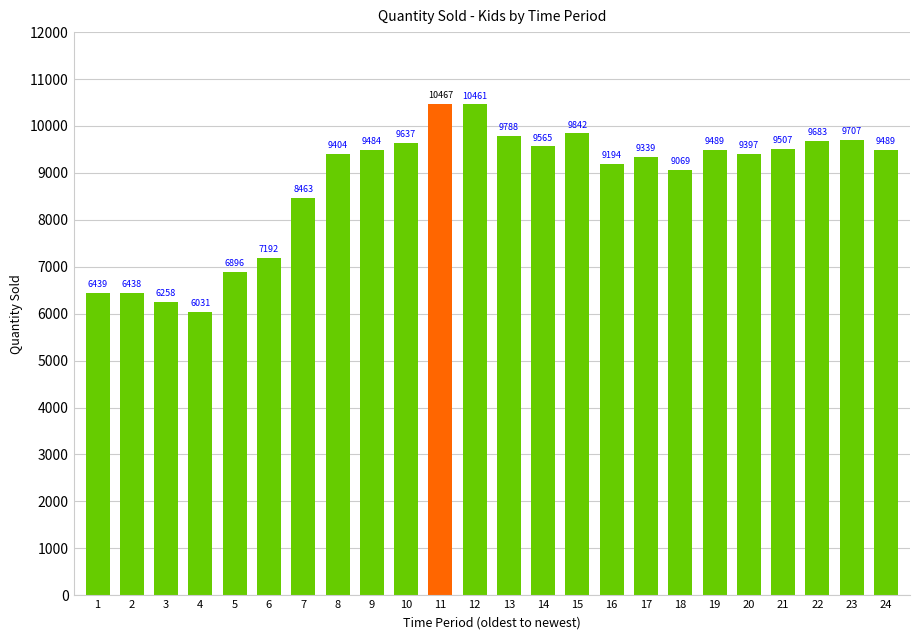

Reading left to right, extract all data points from this chart.

1=6439	2=6438	3=6258	4=6031	5=6896	6=7192	7=8463	8=9404	9=9484	10=9637	11=10467	12=10461	13=9788	14=9565	15=9842	16=9194	17=9339	18=9069	19=9489	20=9397	21=9507	22=9683	23=9707	24=9489